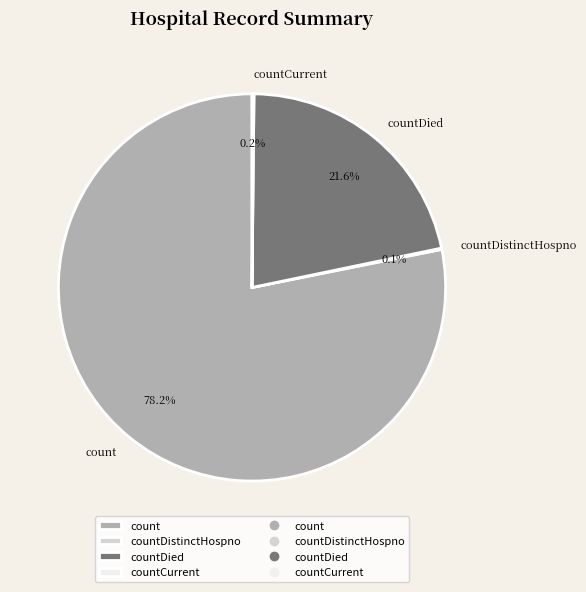

Combined, do count and countDied account for over 50%?

Yes